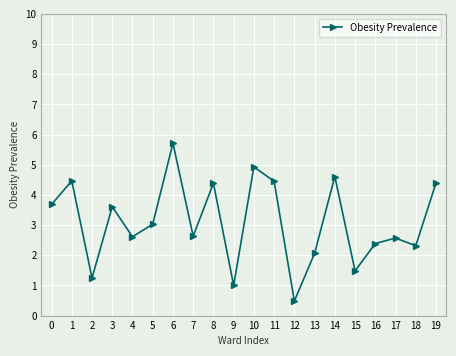

The chart shows a value of 4.6 at 14. True or false?

True